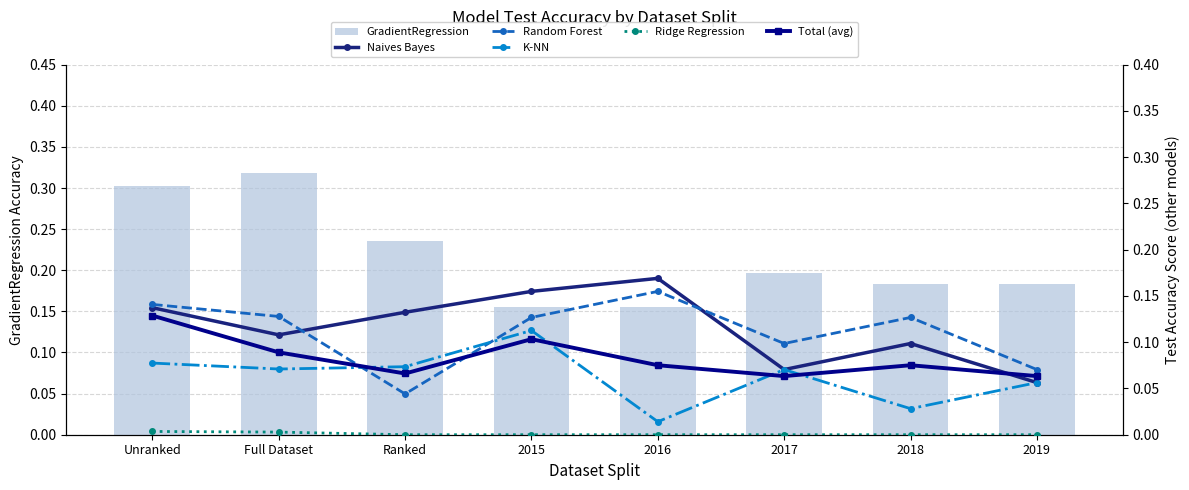

What is the maximum value for Random Forest?

0.2